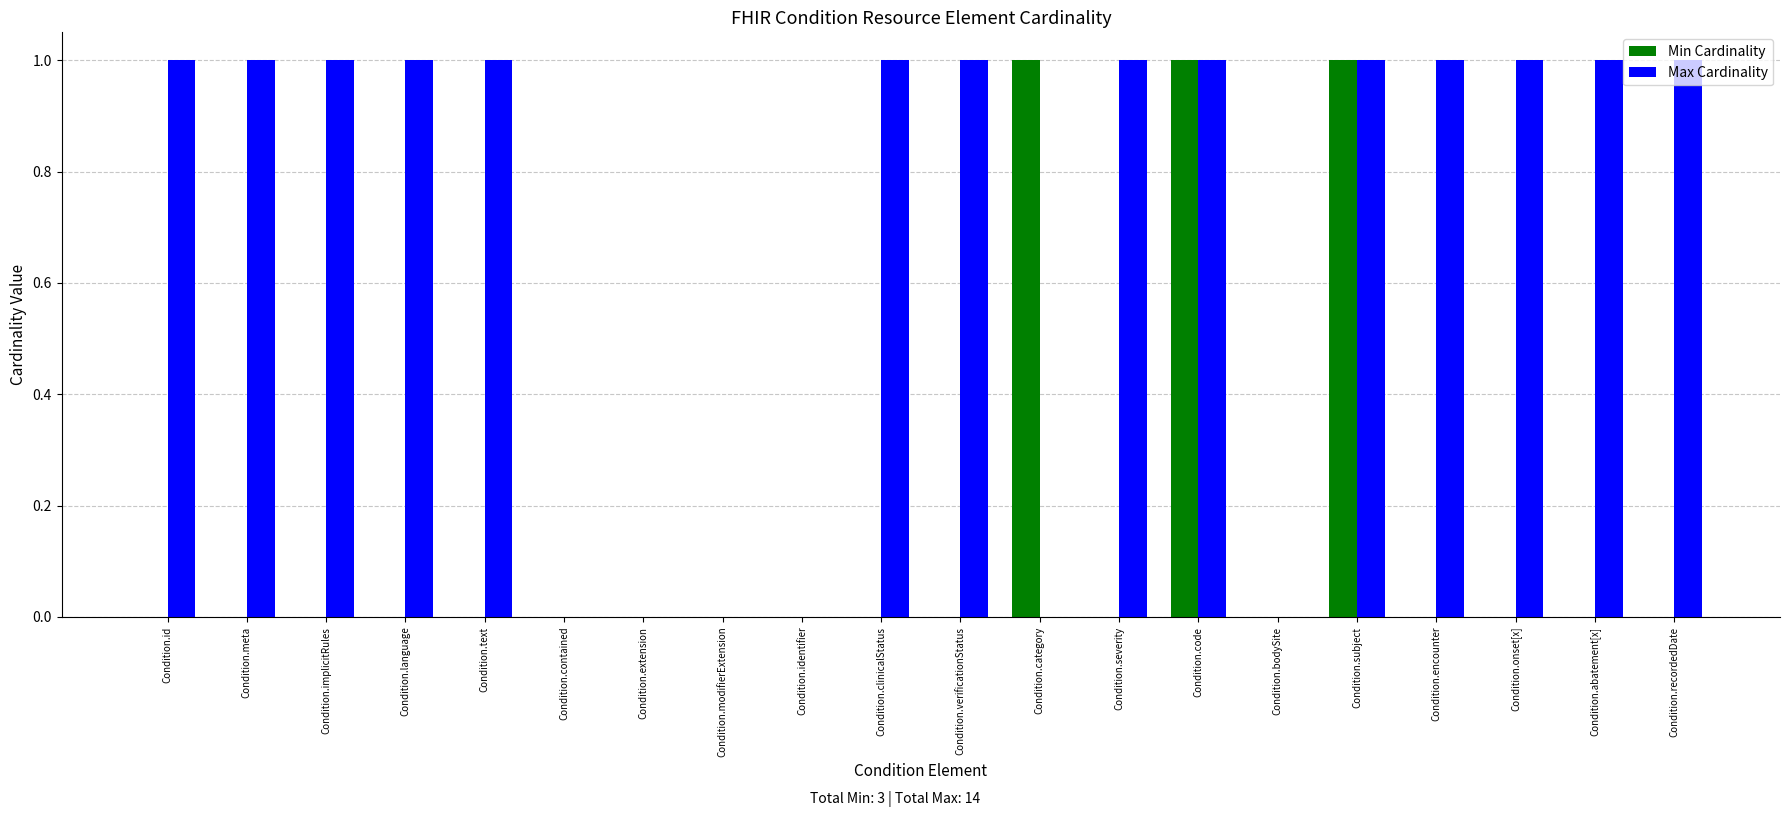

How many groups of bars are there?

20